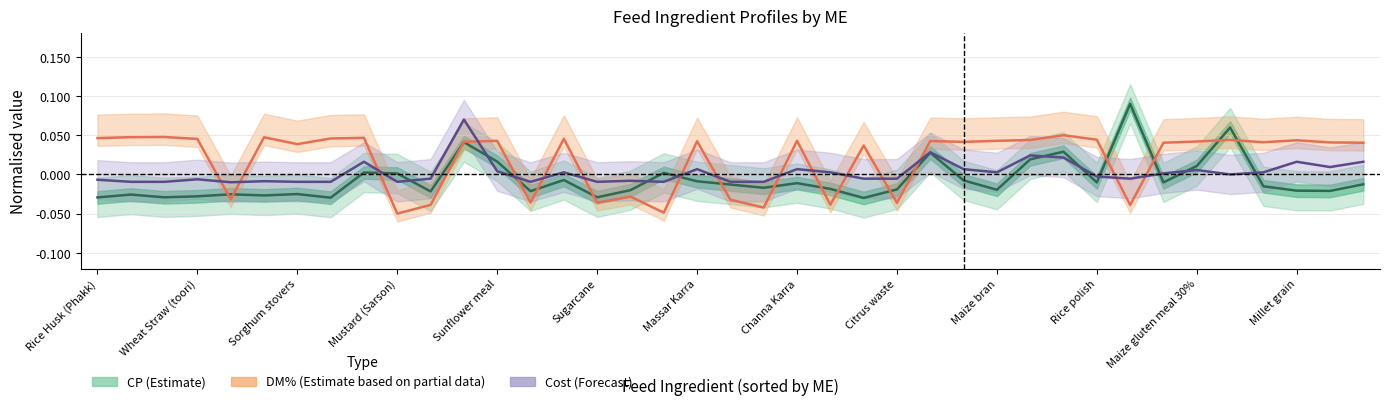

Count the number of data series in this chart.

3